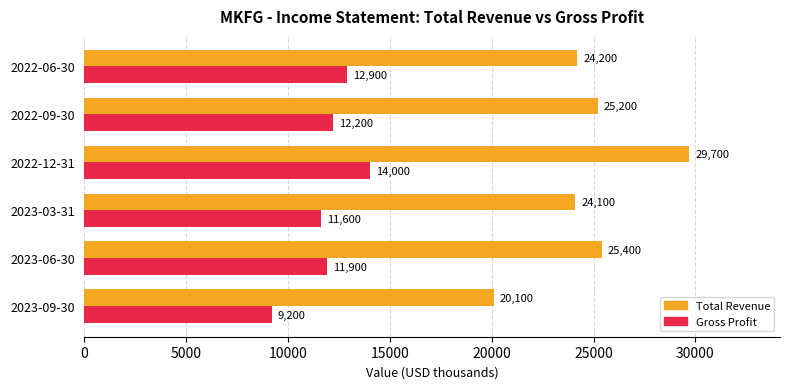

The Gross Profit series shows 2926 at 2022-06-30. True or false?

False